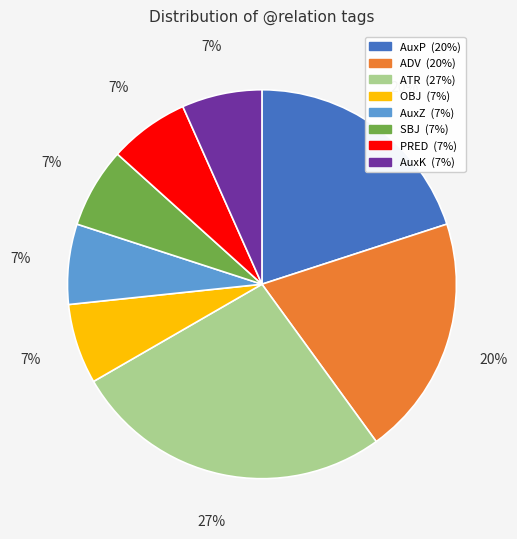

How many segments does this pie chart have?

8